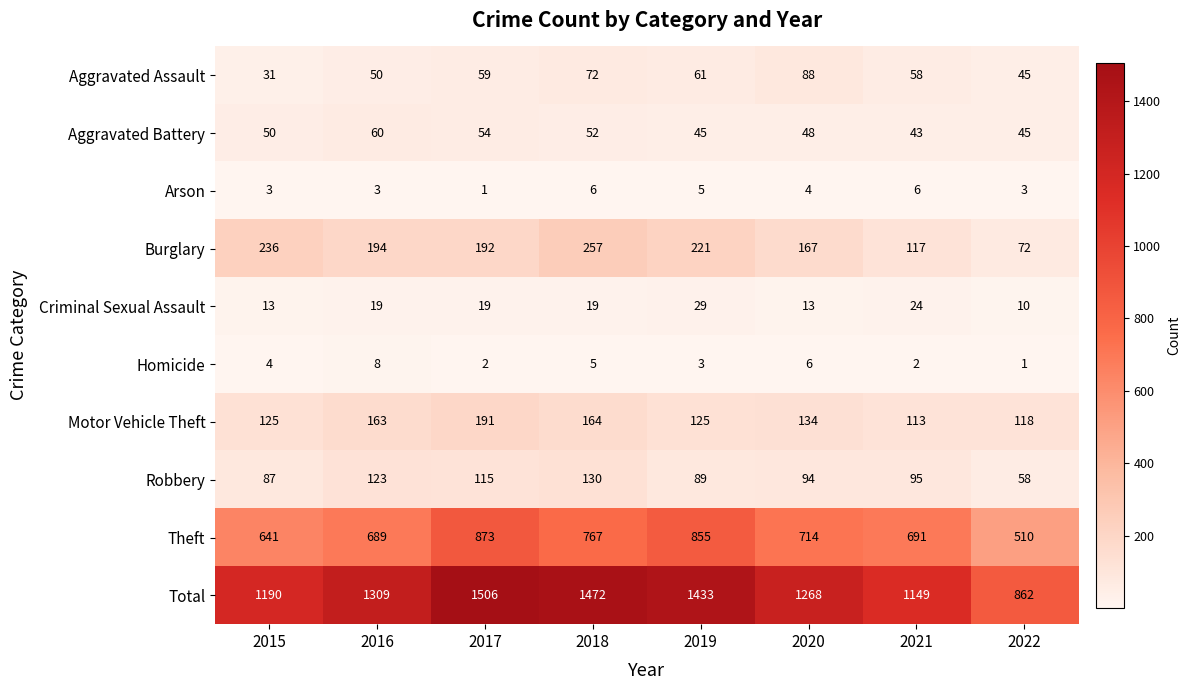

What is the difference between the maximum and minimum values in the Homicide series?

7